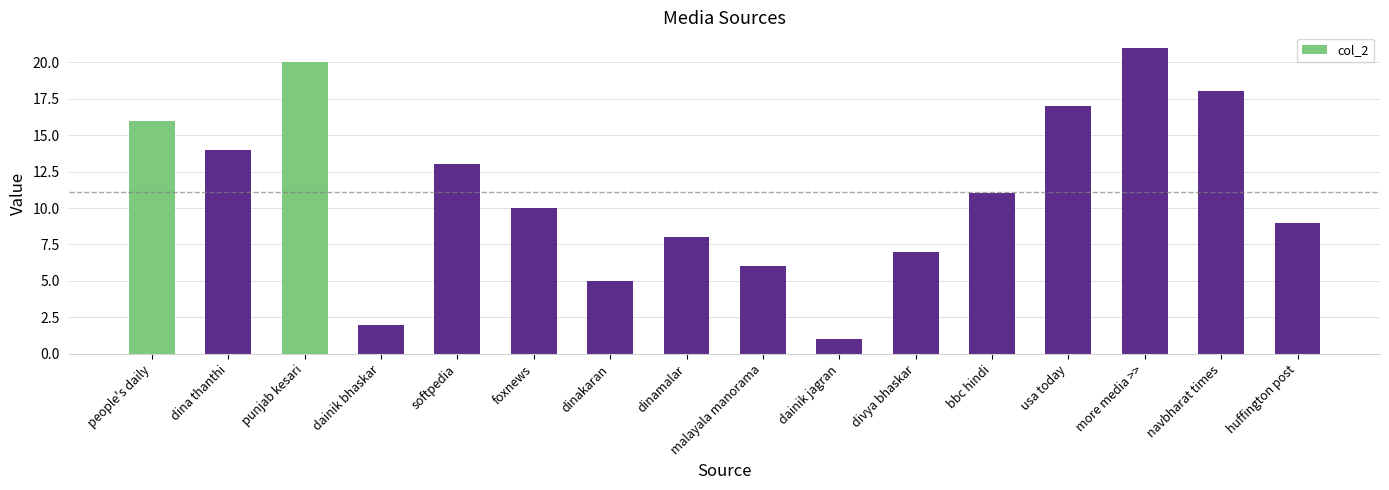

Between bbc hindi and softpedia, which is larger?

softpedia